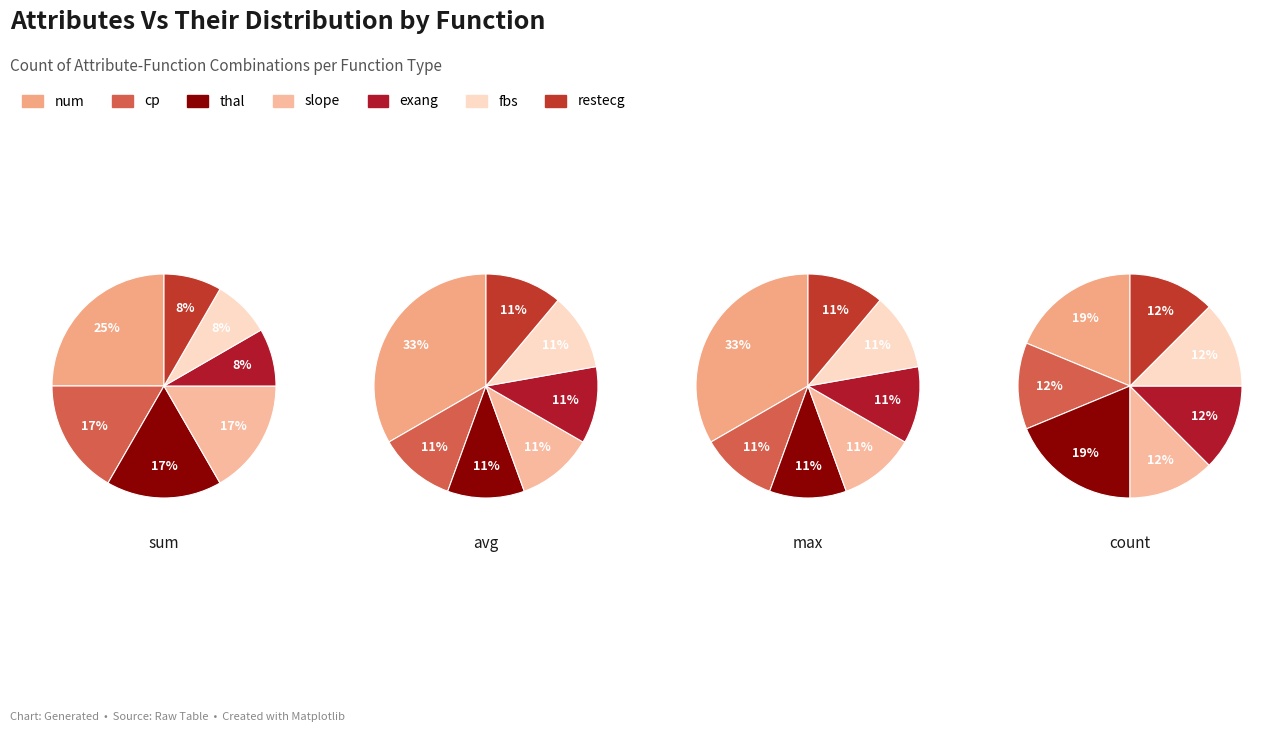

Which category has the biggest portion of the pie?

num